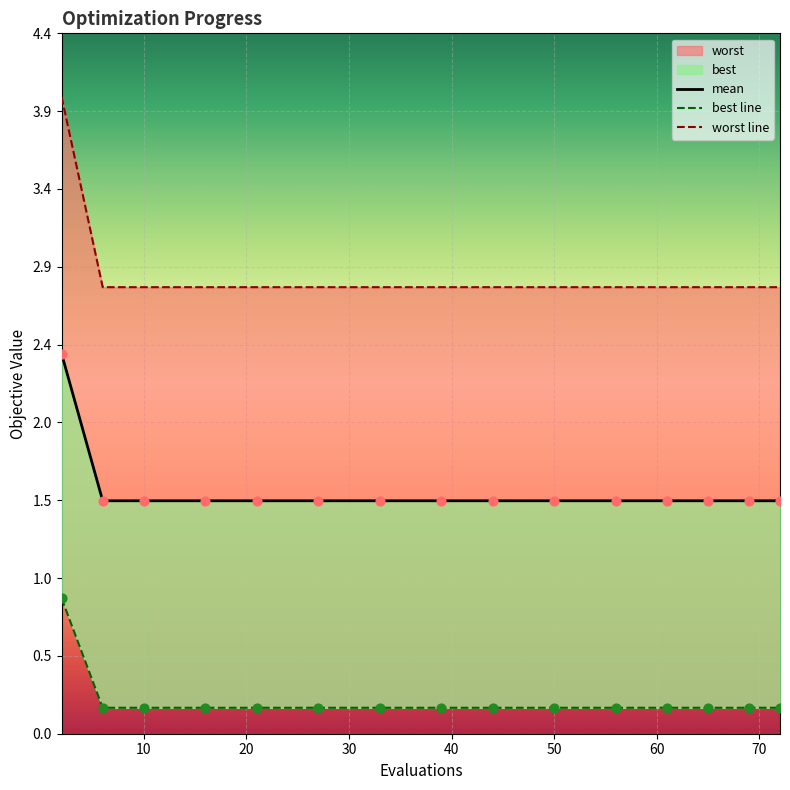

At how many categories does at least one series exceed 0?

15